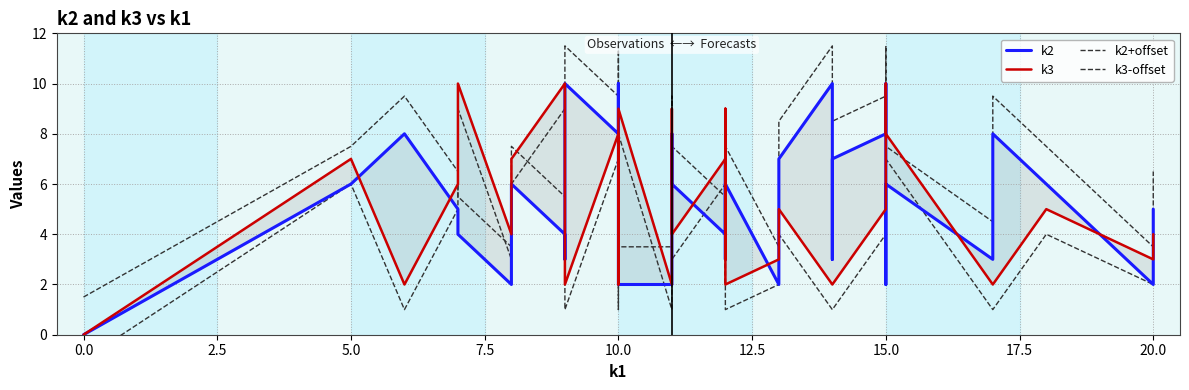

What are all the series names shown in the legend?

k2, k3, k2+offset, k3-offset